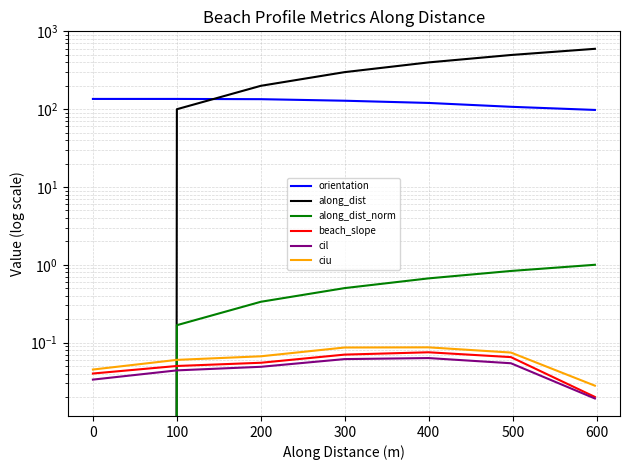

How many series are shown in this chart?

6